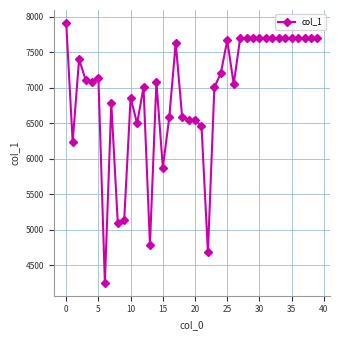

What is the value of the 13th point from the left?

7005